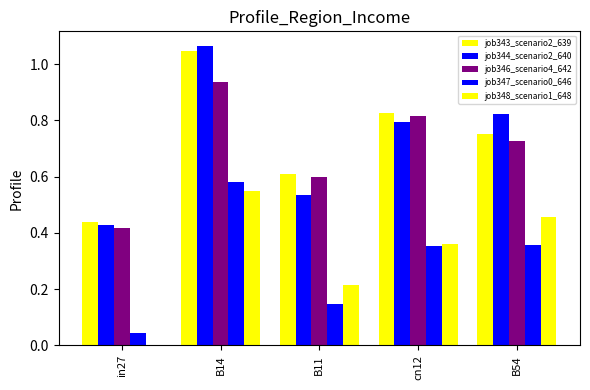

Is it true that job344_scenario2_640 equals 1.7 at B14?

False